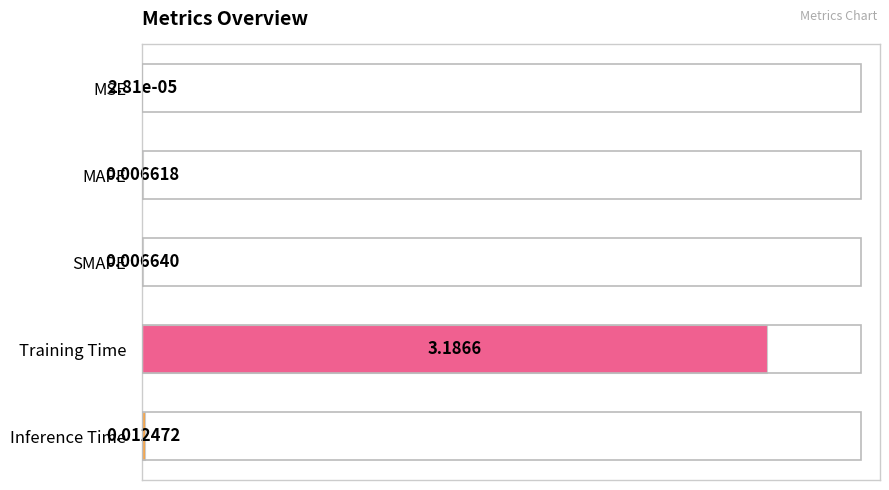

What is the sum of all values?

3.2